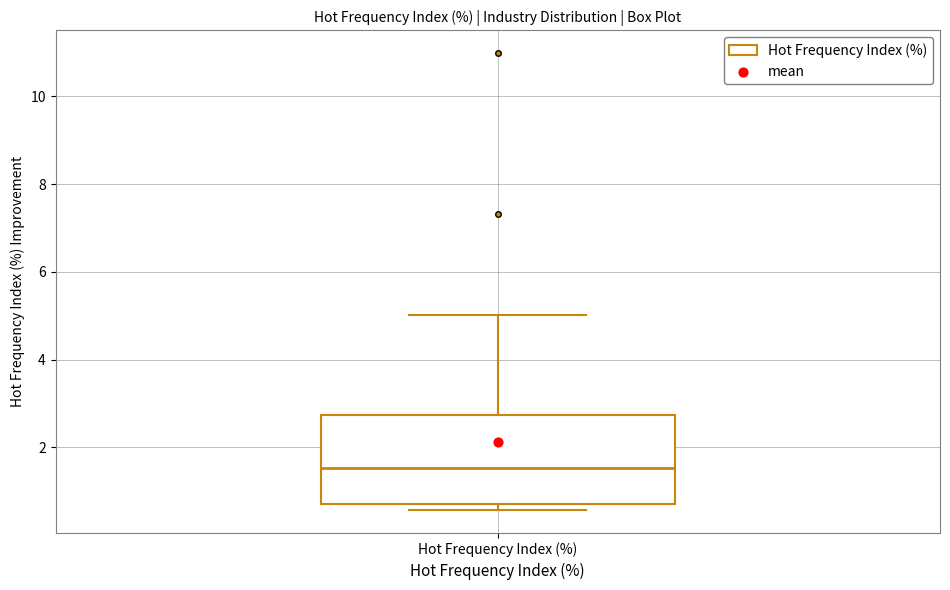

Where does the upper whisker of the box for Hot Frequency Index (%) end on the y-axis? The values are not printed on the chart, so give them approximately, as read against the axis.

5.0